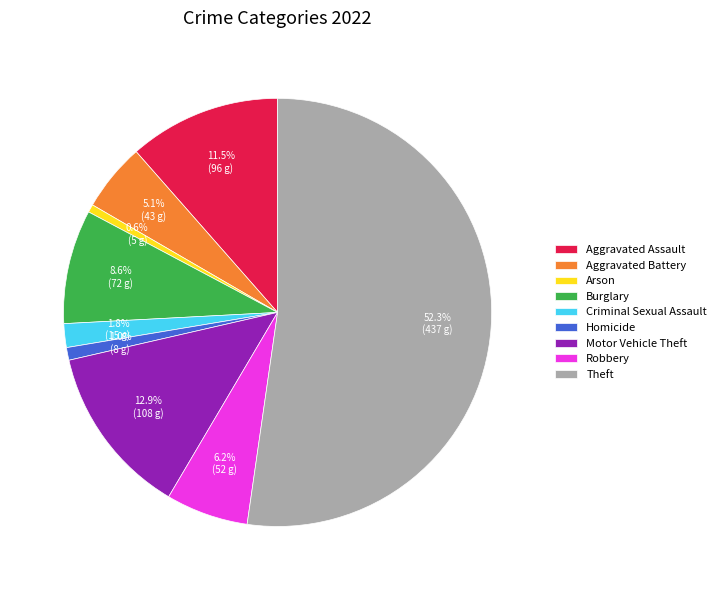

To the nearest percent, what is the average slice percentage?

11%